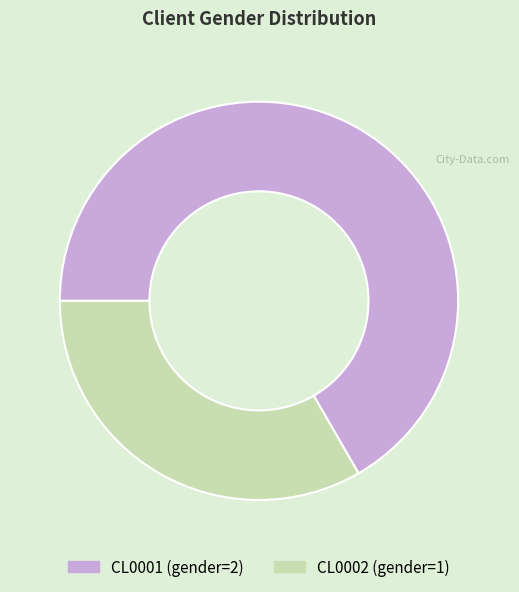

What is the largest slice in the pie chart?

CL0001